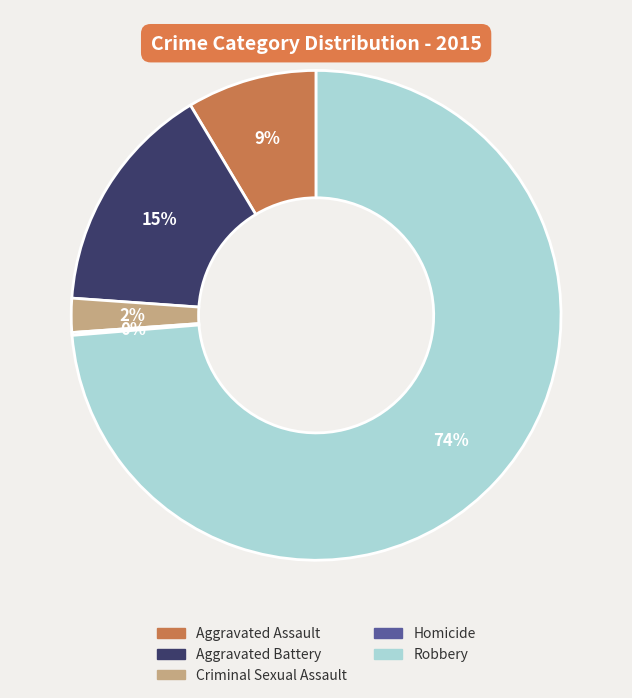

Which category has the biggest portion of the pie?

Robbery